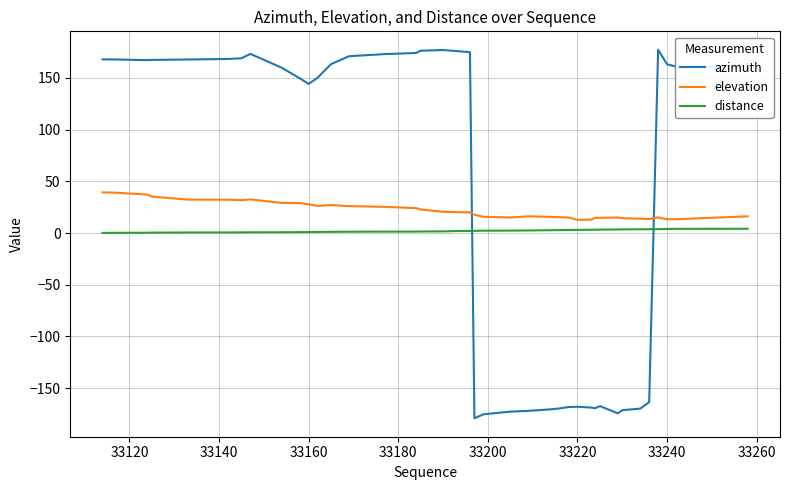

What is the lowest value of the azimuth series?

-179.2